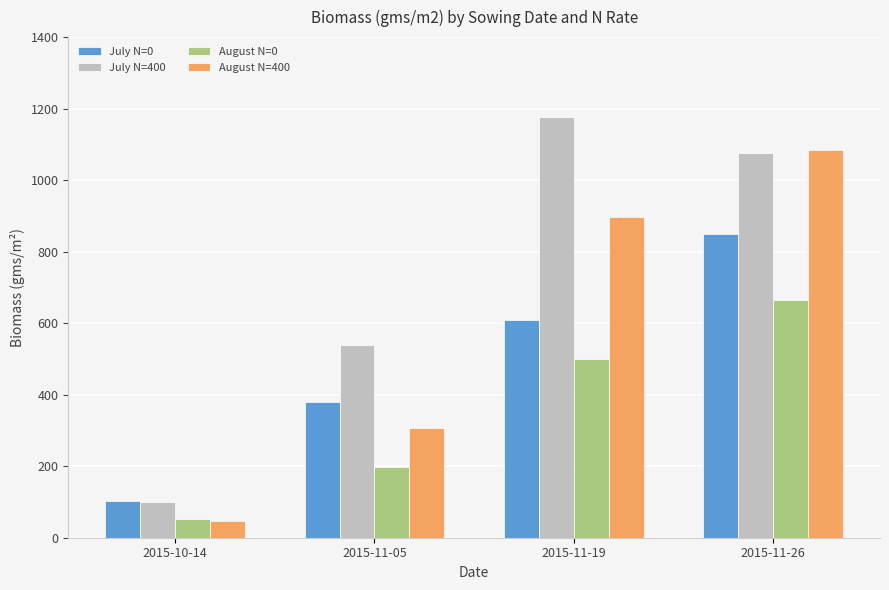

What is the minimum value for July N=0?

103.2